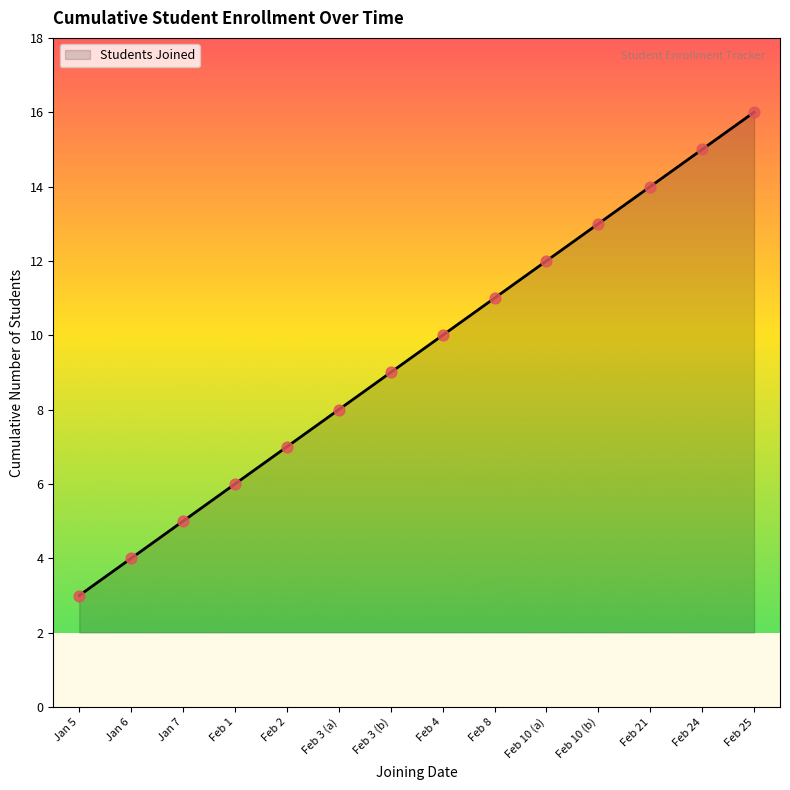

Which has a higher value, Feb 3 (b) or Feb 10 (a)?

Feb 10 (a)